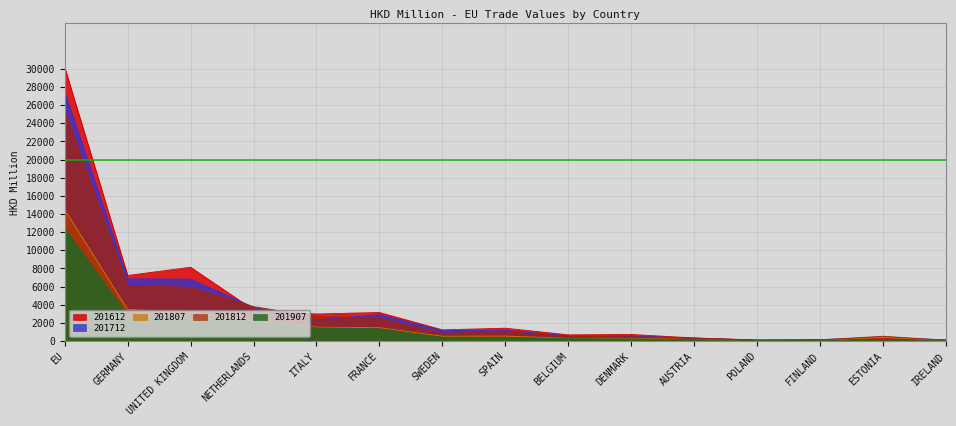

What is the value of the 201807 point at the 1st from the left?

14481.8